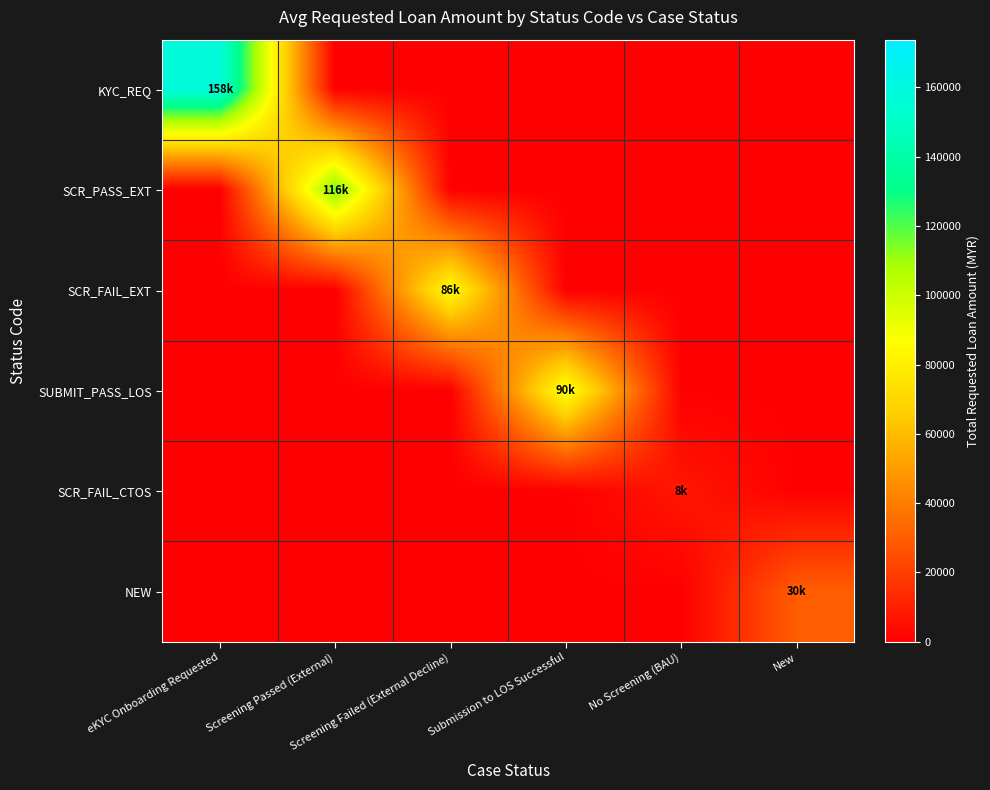

Between New and Screening Failed (External Decline), which is larger?

New